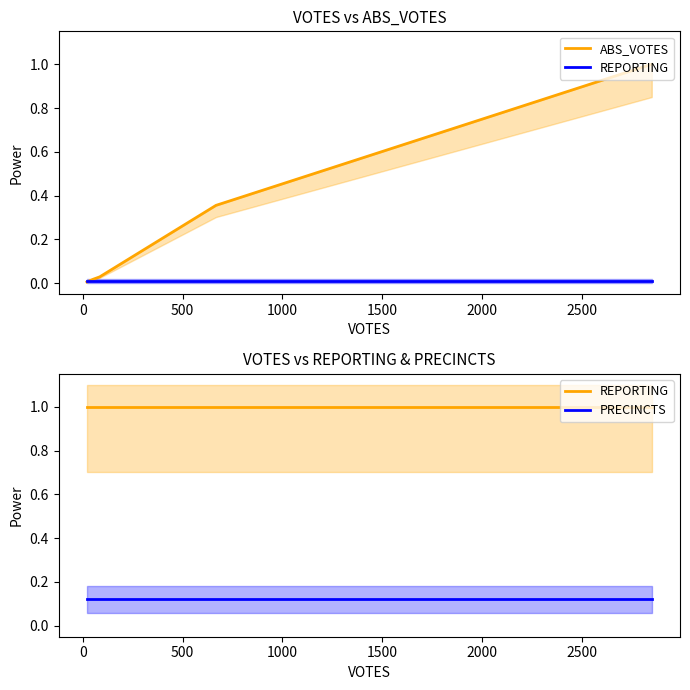

What is the maximum value shown in the chart?

1.0